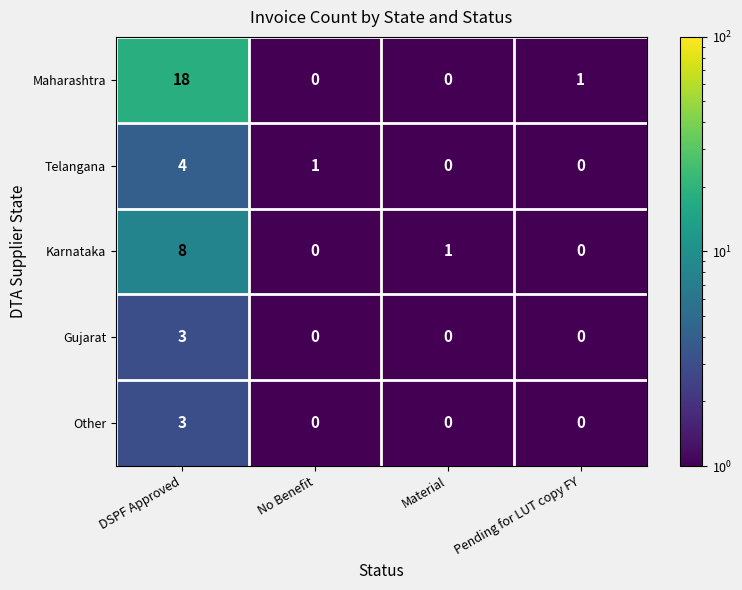

What is the difference between the maximum and minimum values in the Gujarat series?

3